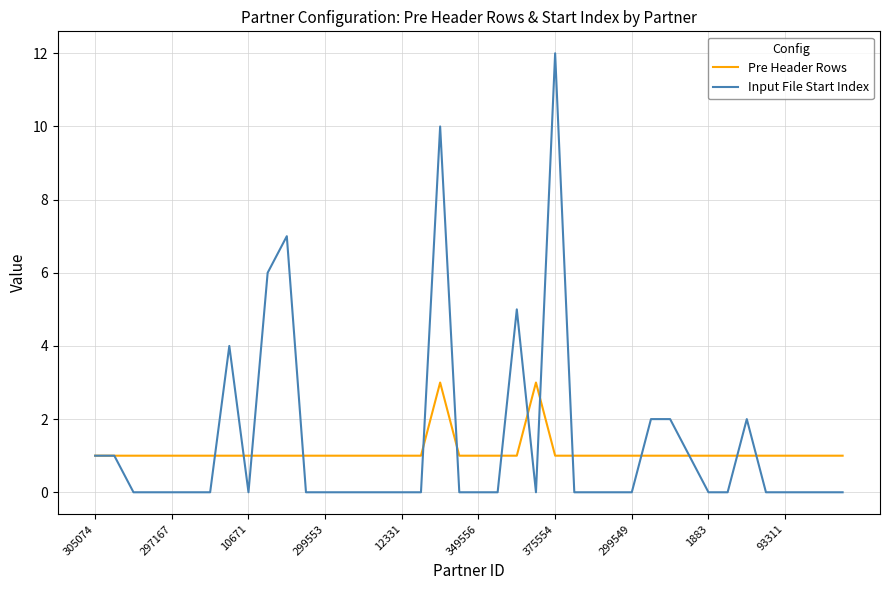

What is the greatest value displayed?

12